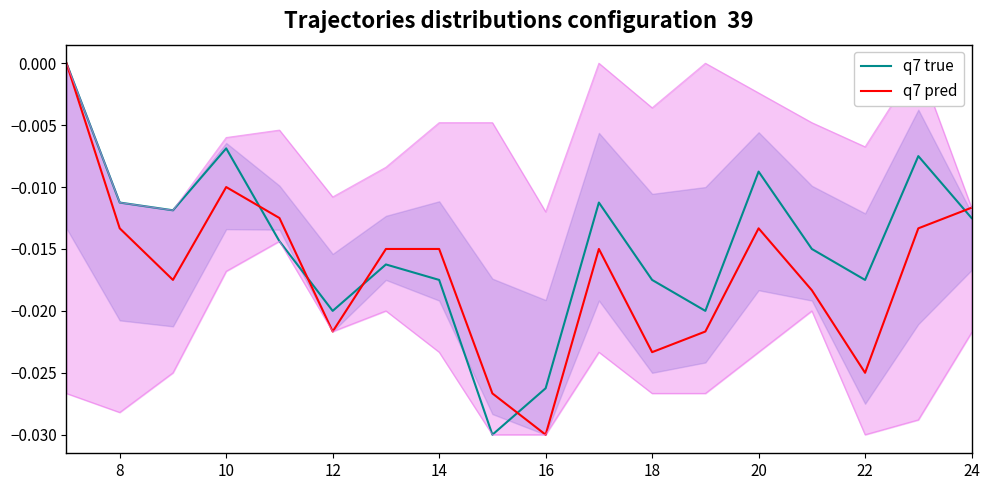

How many lines are shown in the chart?

2